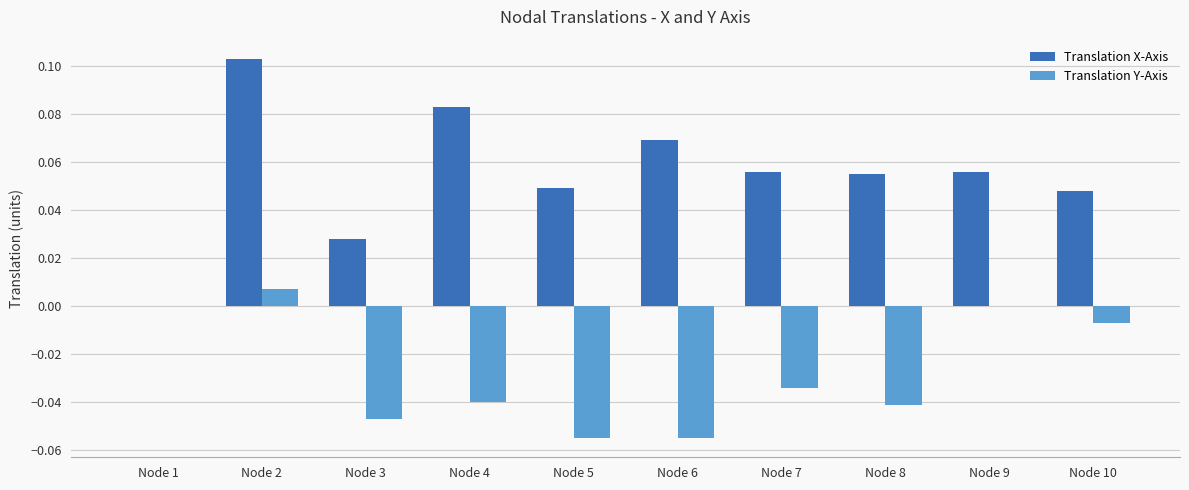

Between Node 4 and Node 9, which series saw the biggest shift?

Translation Y-Axis